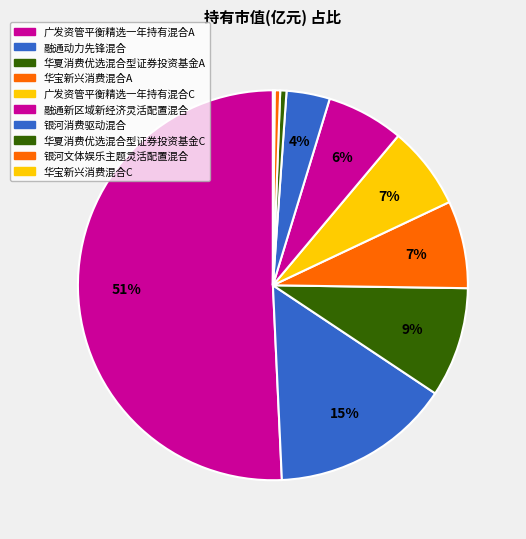

How many segments does this pie chart have?

10